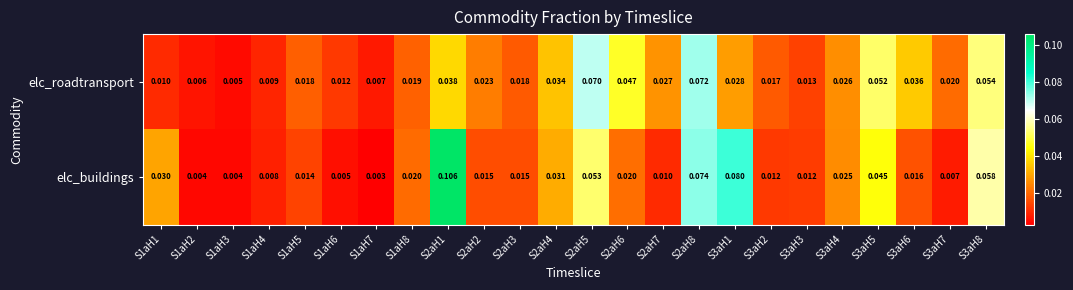

List the series in order of their peak value, highest first.

elc_buildings, elc_roadtransport